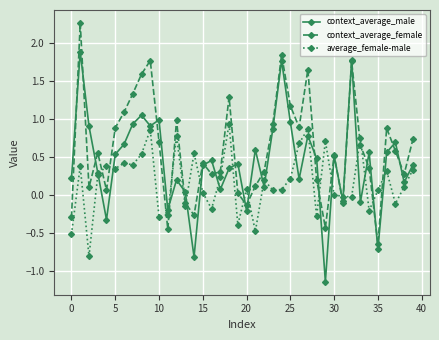

List the series in order of their peak value, lowest first.

average_female-male, context_average_male, context_average_female